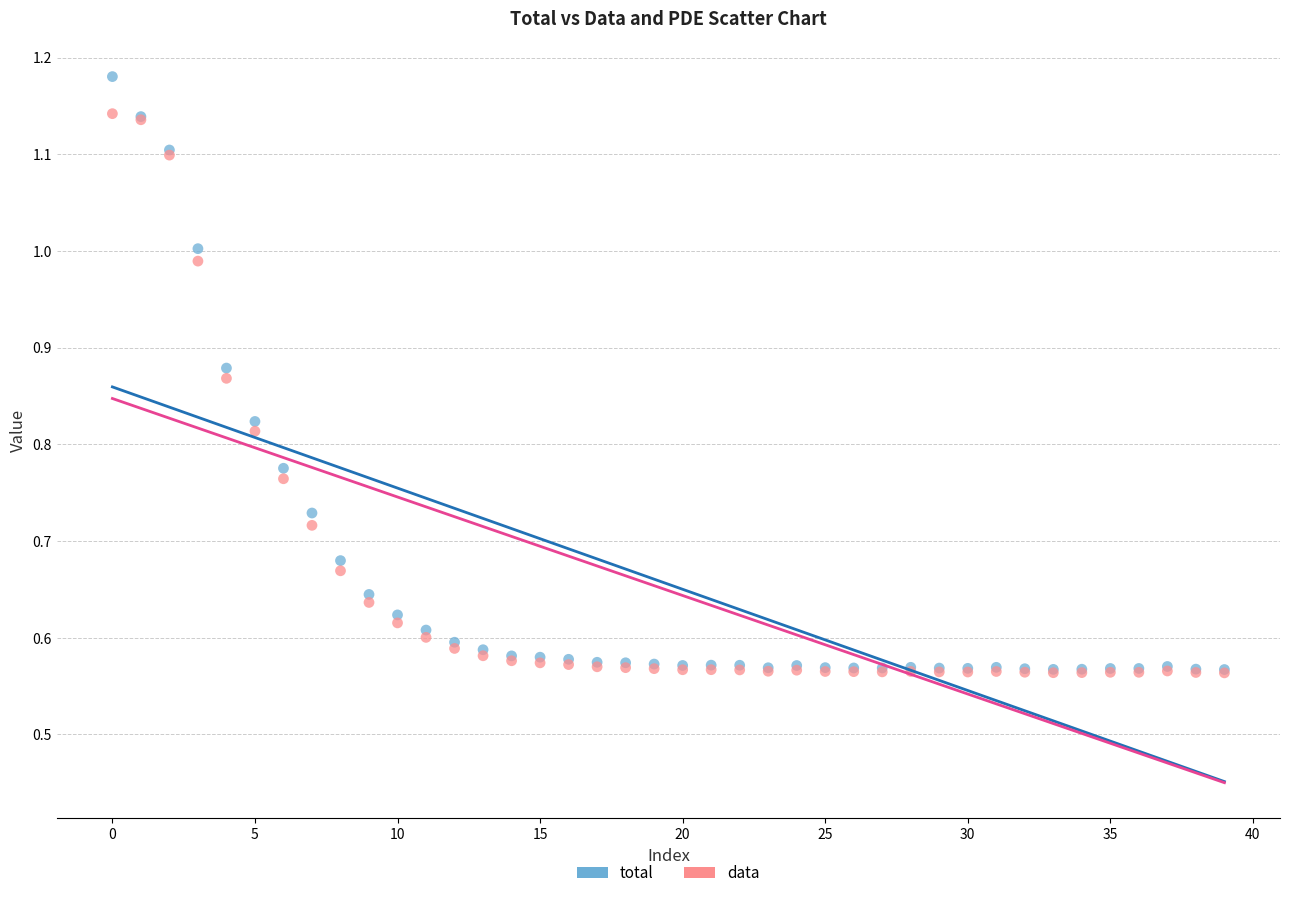

What are all the series names shown in the legend?

total, data